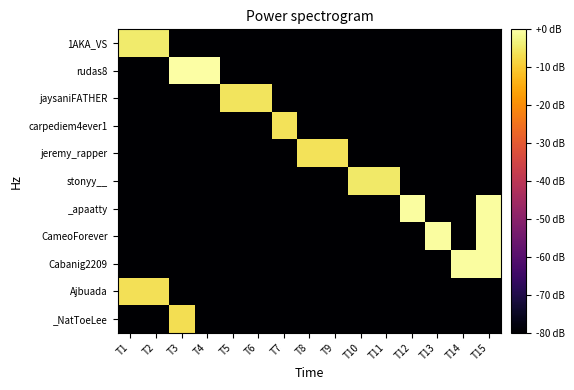

List the series in order of their peak value, highest first.

rudas8, _apaatty, CameoForever, Cabanig2209, 1AKA_VS, stonyy__, jaysaniFATHER, carpediem4ever1, jeremy_rapper, Ajbuada, _NatToeLee